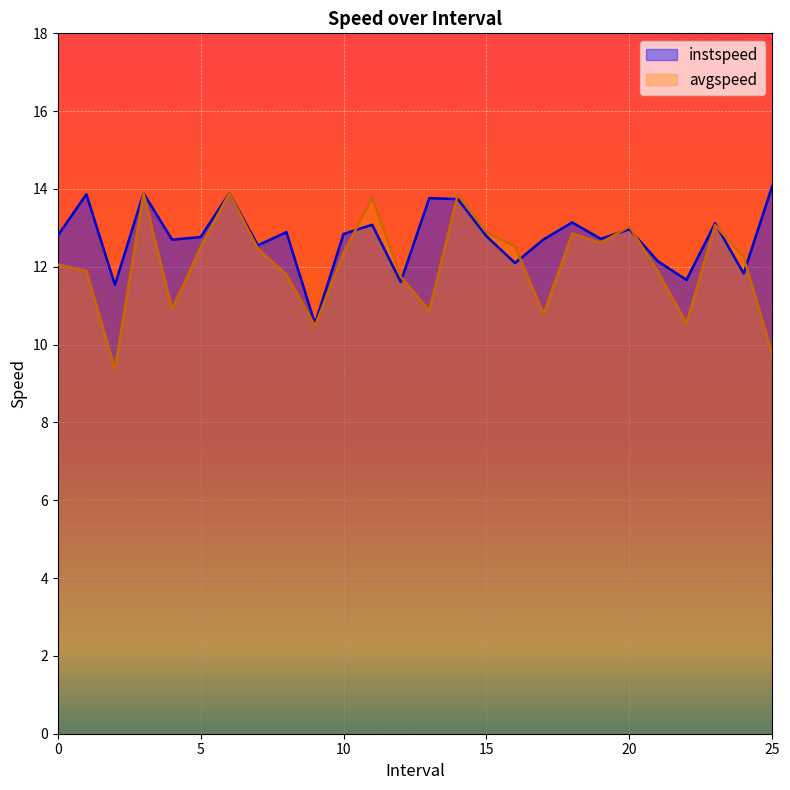

Count the number of data series in this chart.

2